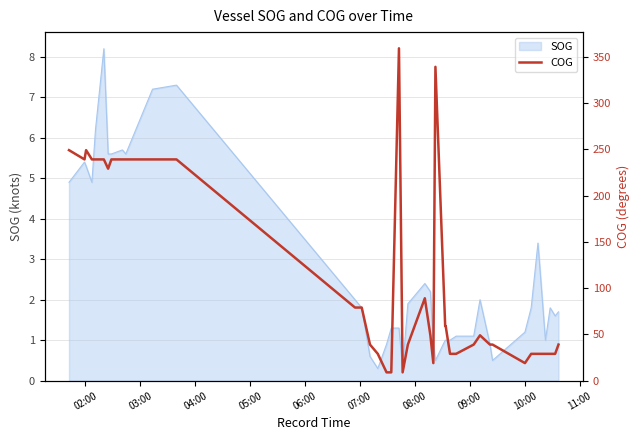

What is the minimum value for SOG?

0.3